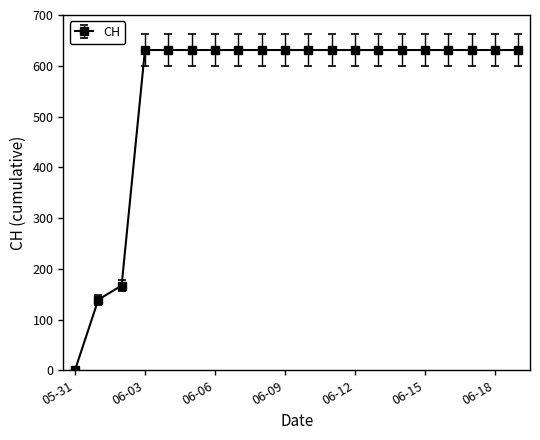

What is the sum of all values?

11033